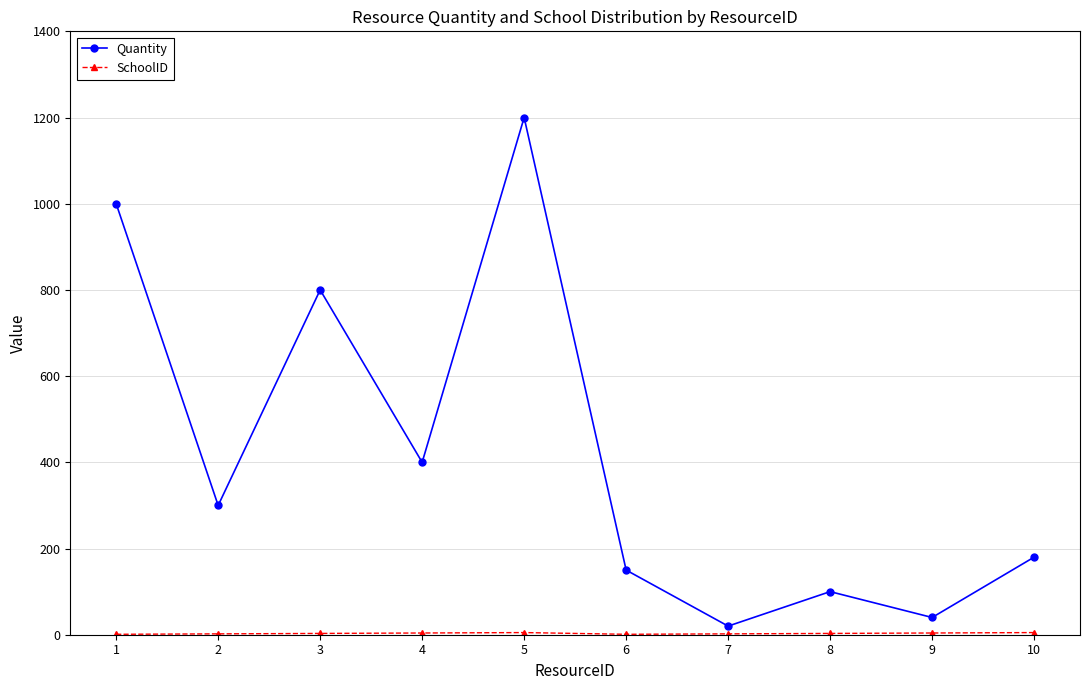

Does the chart have visible grid lines?

Yes